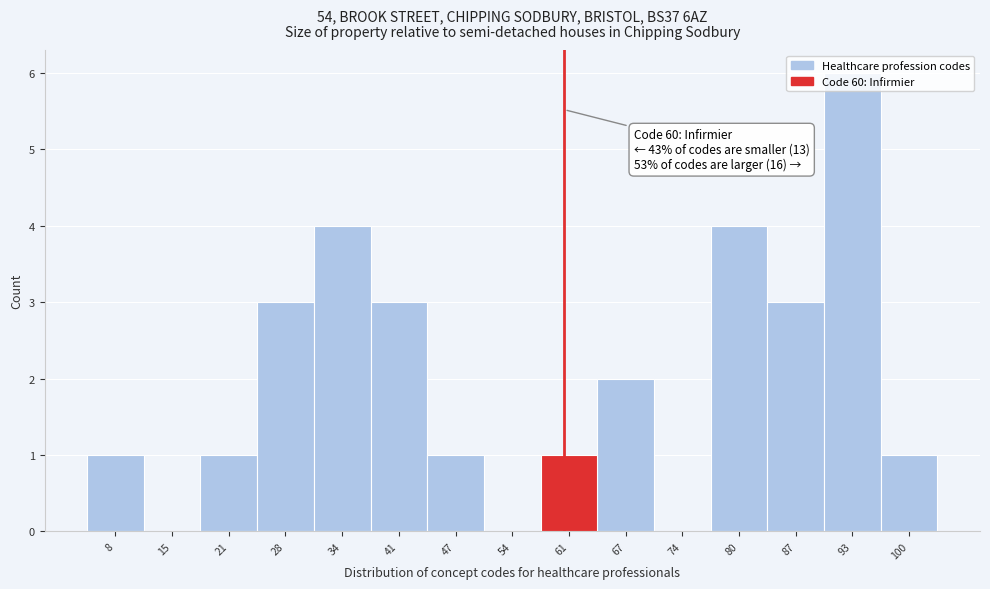

Over which range of the x-axis is the bar tallest?

90 to 96